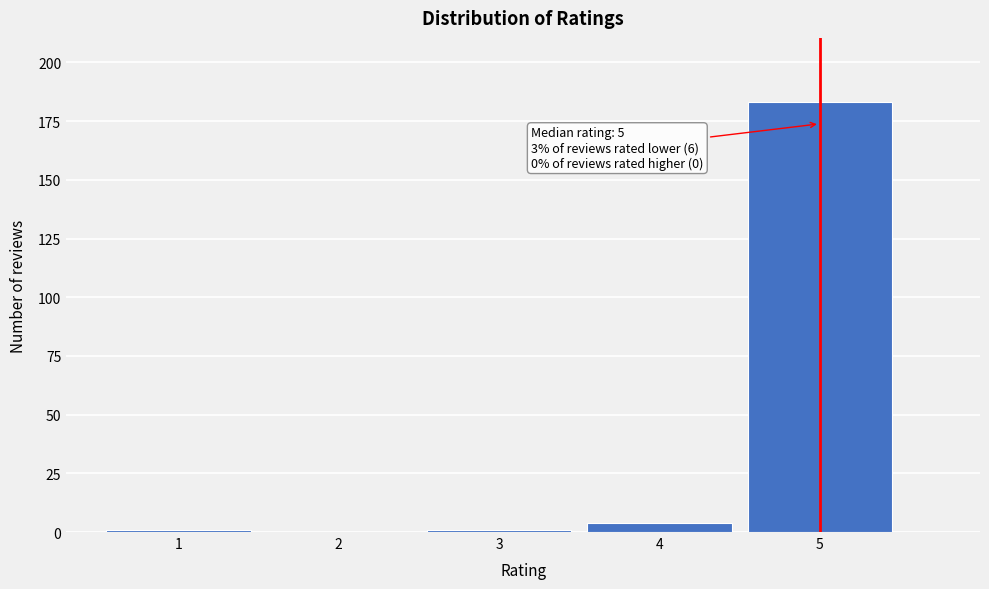

Reading left to right, extract all data points from this chart.

1=1	2=0	3=1	4=4	5=183